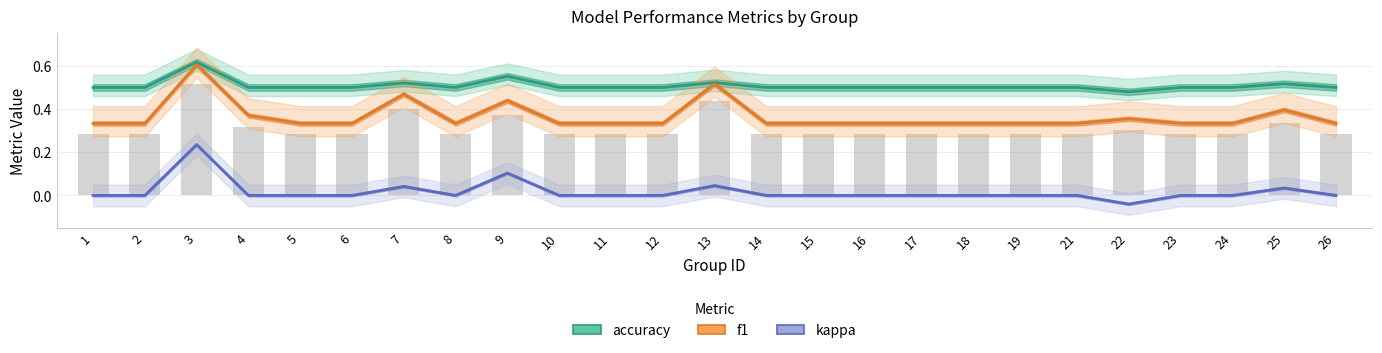

Rank the series by their maximum value, from highest to lowest.

accuracy, f1, kappa